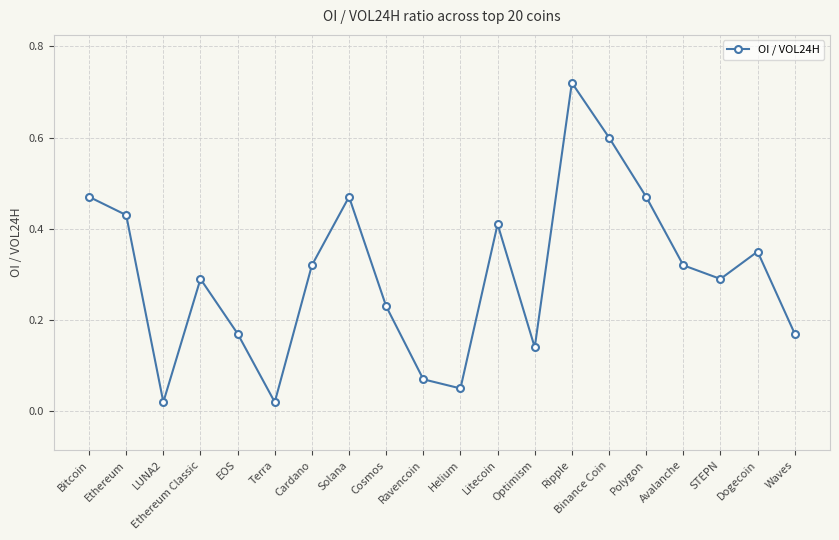

What is the label of the 3rd point from the right?

STEPN